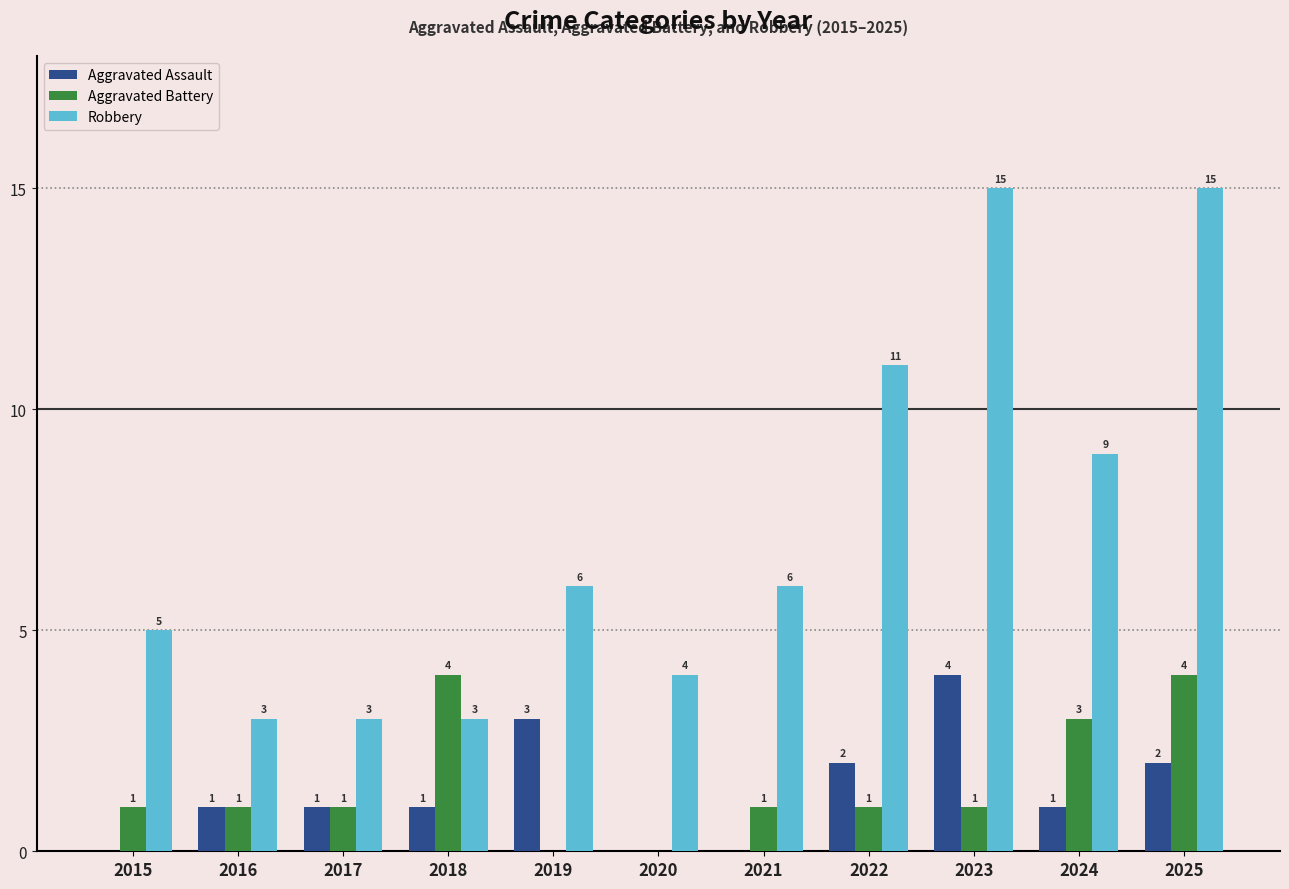

True or false: Robbery has a value of 3 at 2018.

True